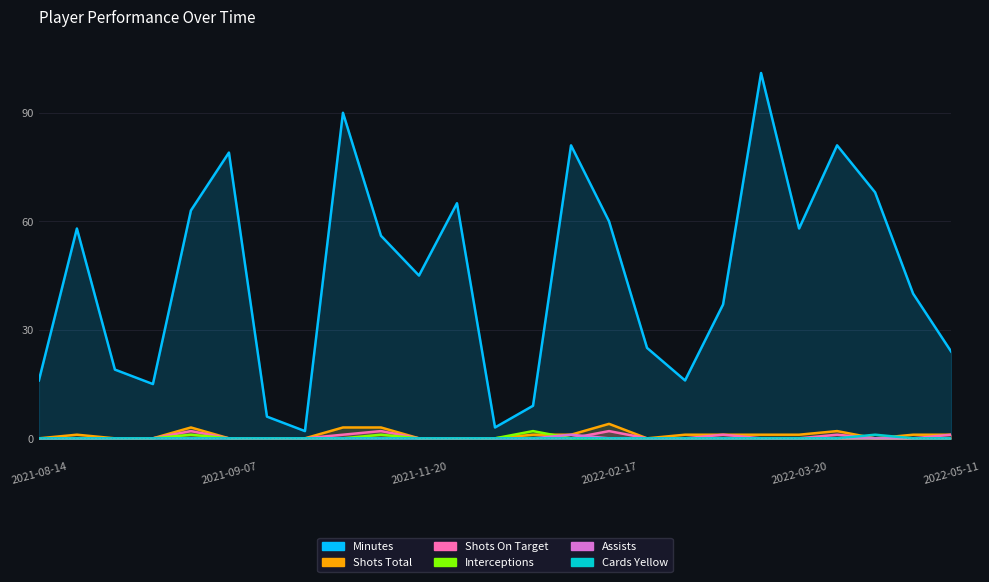

What is the difference between the maximum and minimum values in the shots_on_target series?

2